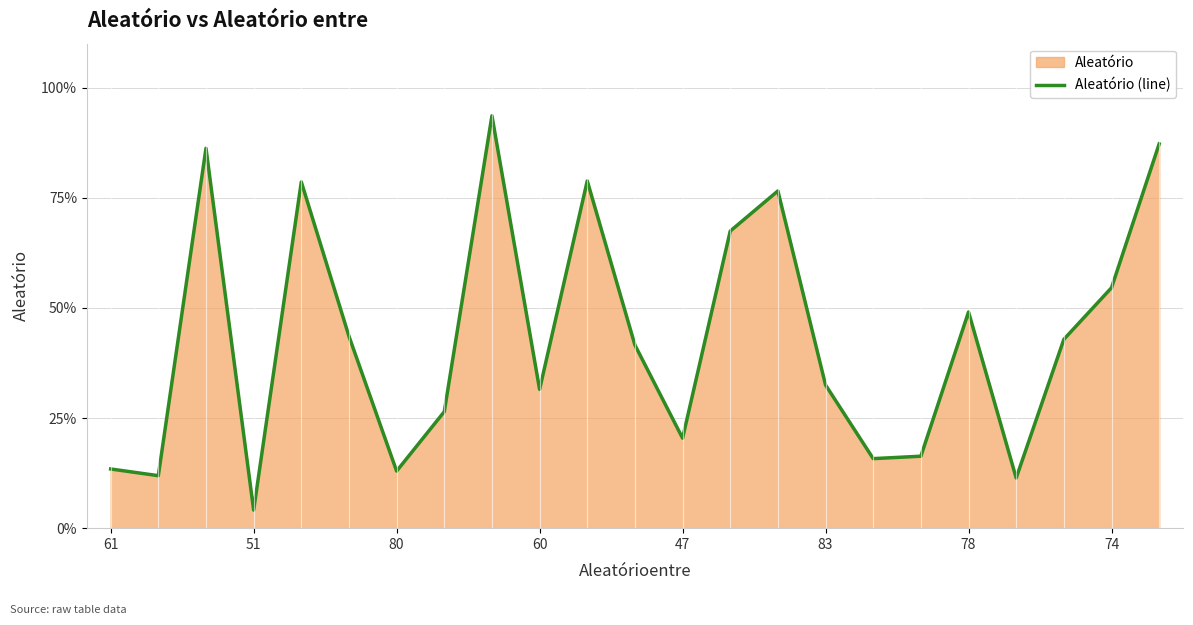

What is the greatest value displayed?

0.9